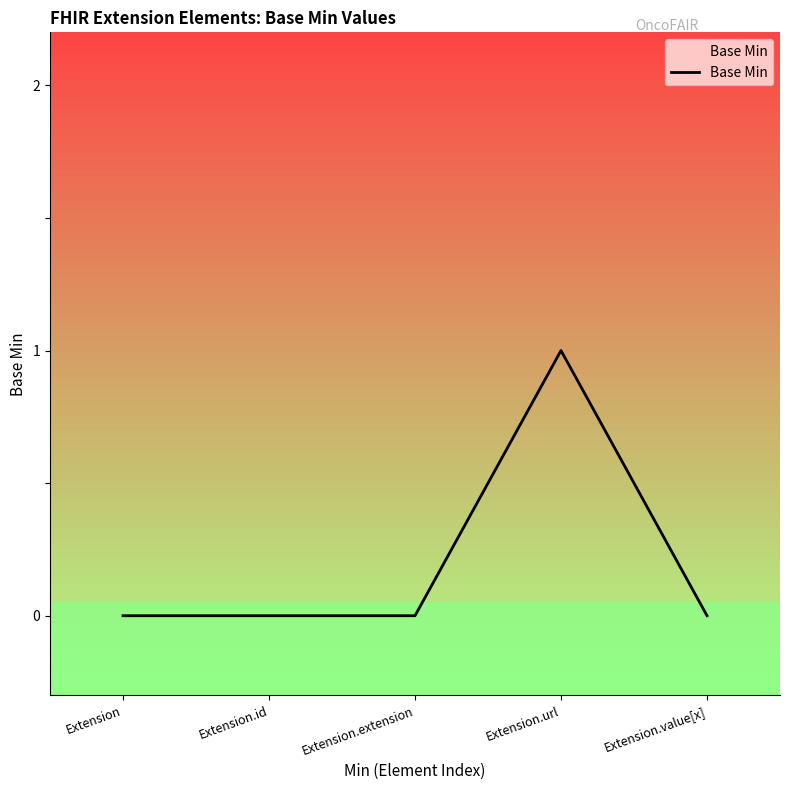

What is the approximate value at Extension.url?

1